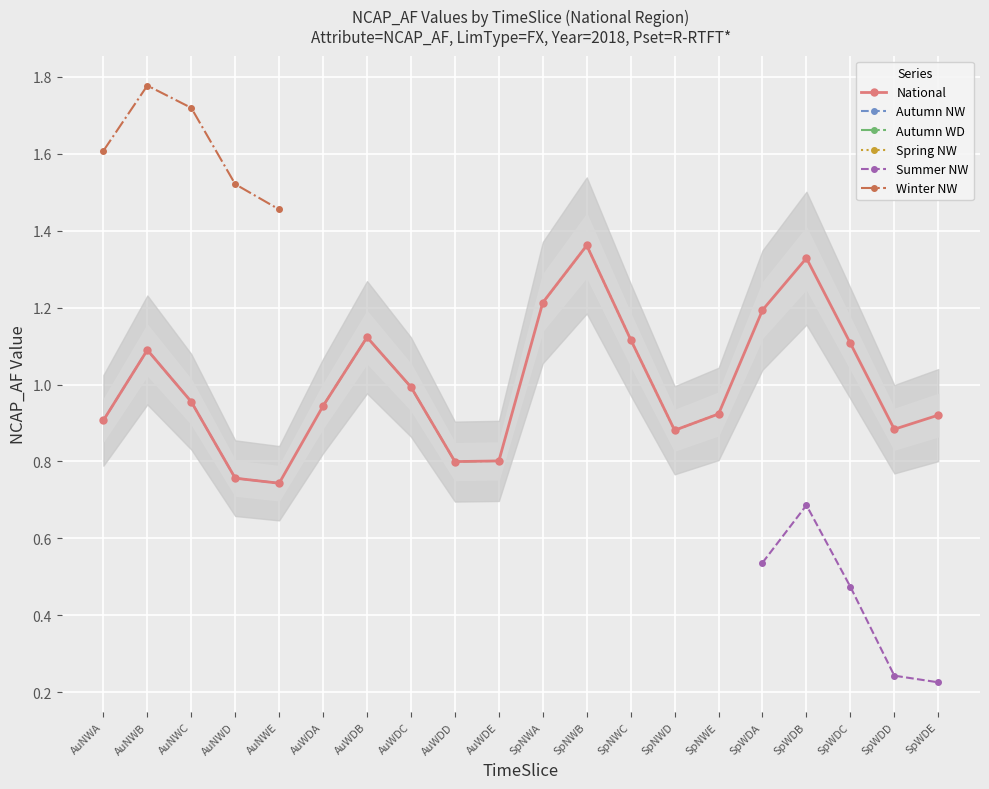

What is the lowest value of the AuNWA series?

0.9